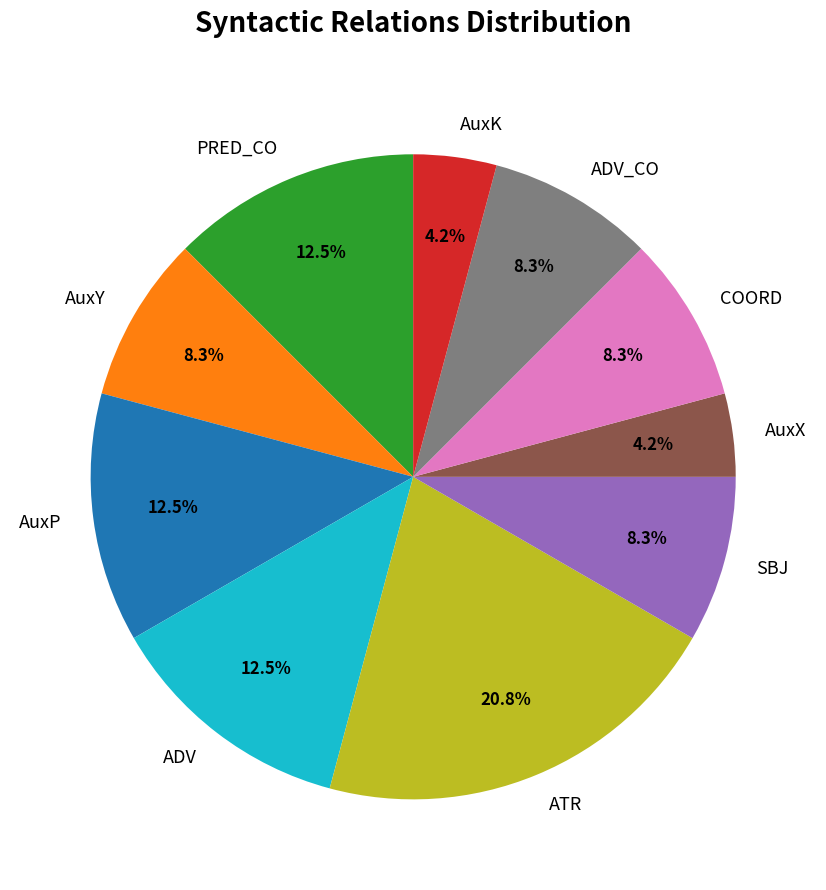

Do AuxP and AuxY together represent more than half of the pie?

No